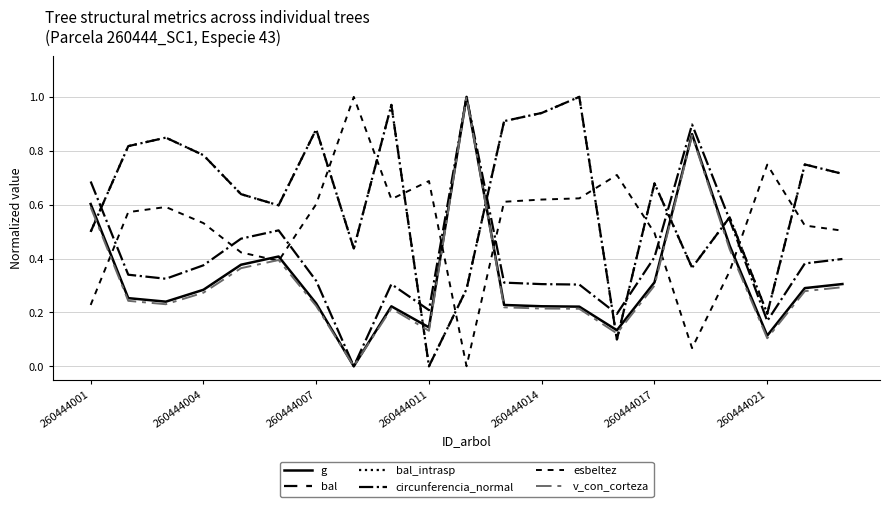

Does the chart have visible grid lines?

Yes